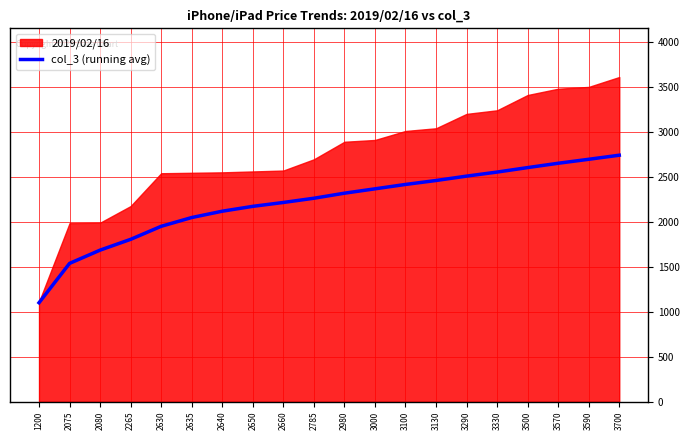

What is the average value?

2210.1